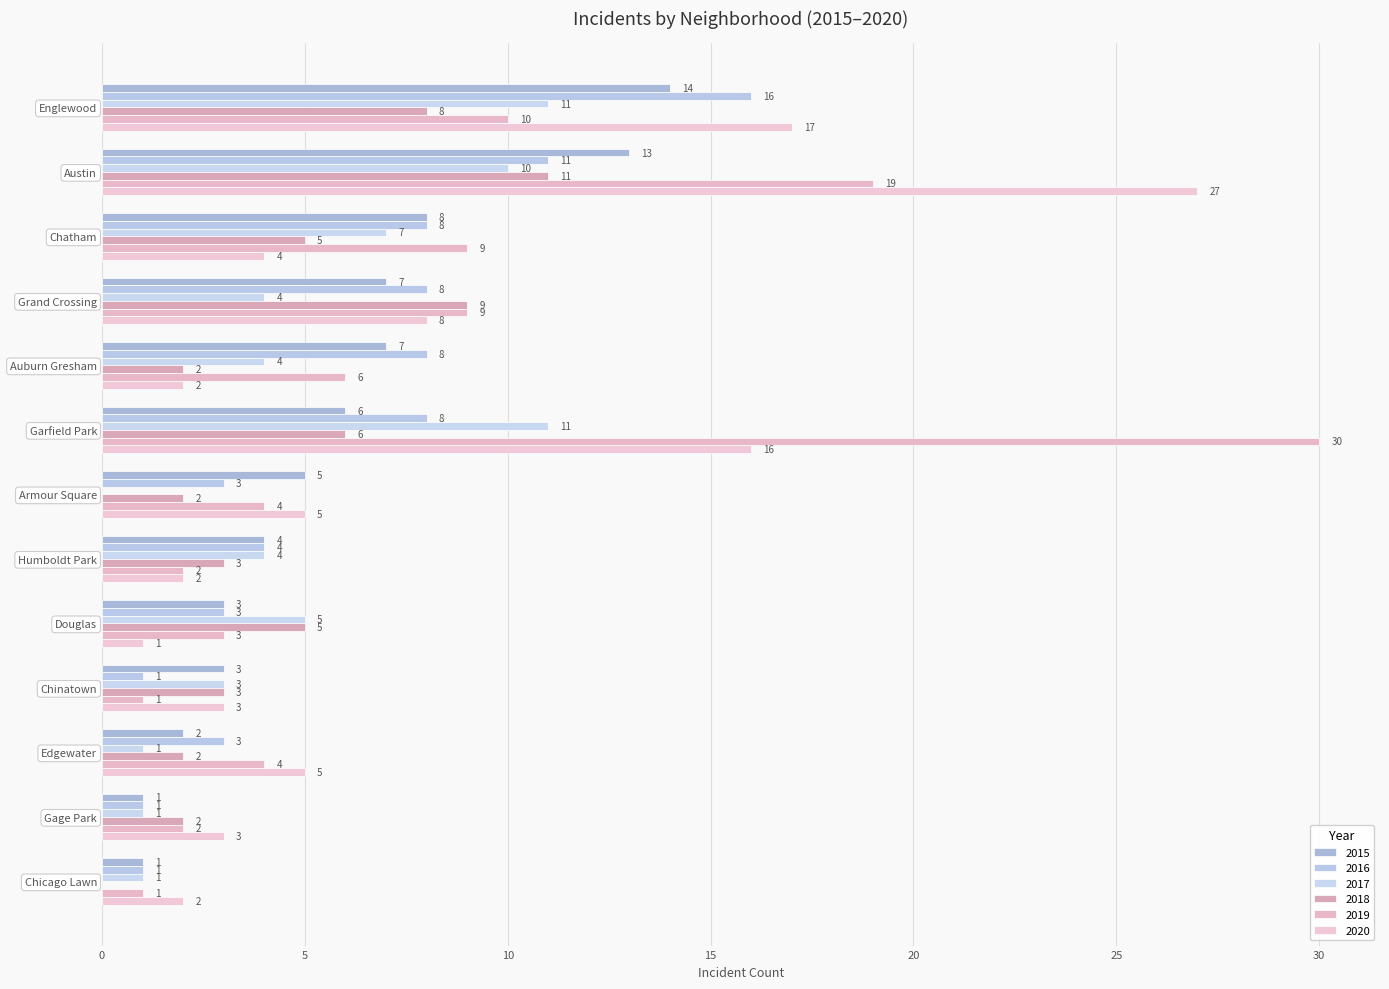

Which series has the largest total across all categories?

2019